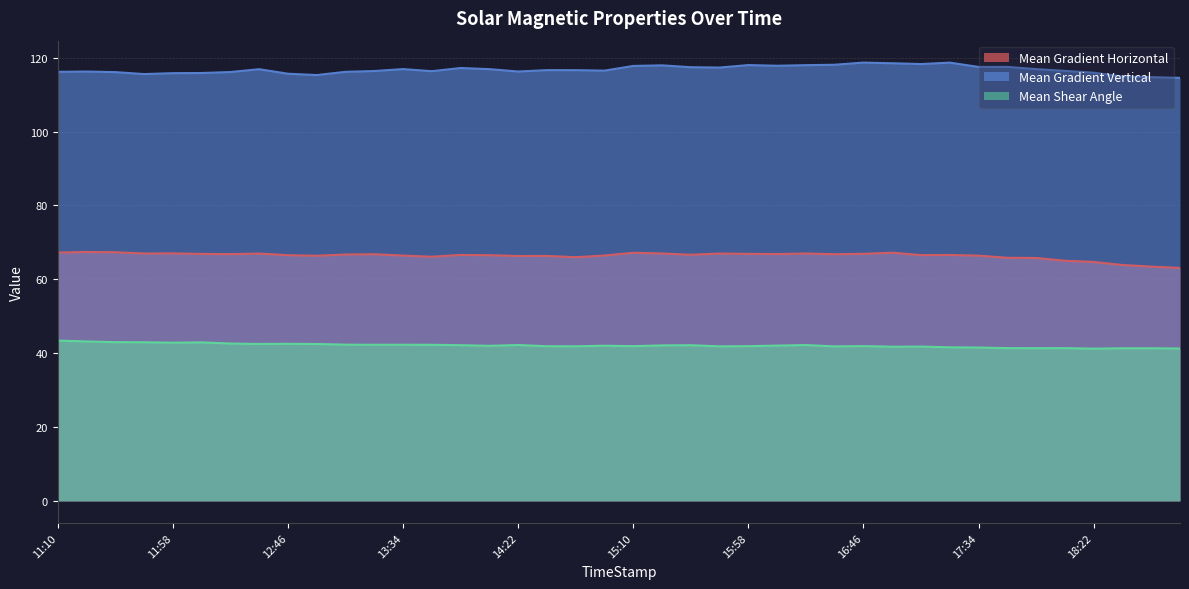

What is the value of the Mean Gradient Horizontal point at the 29th from the left?

66.9